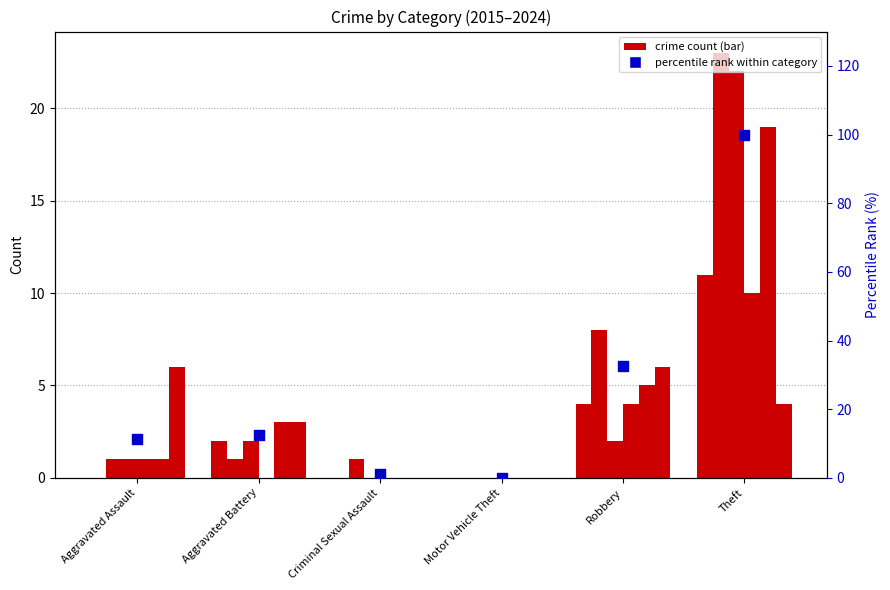

Between Criminal Sexual Assault and Robbery, which is larger?

Robbery